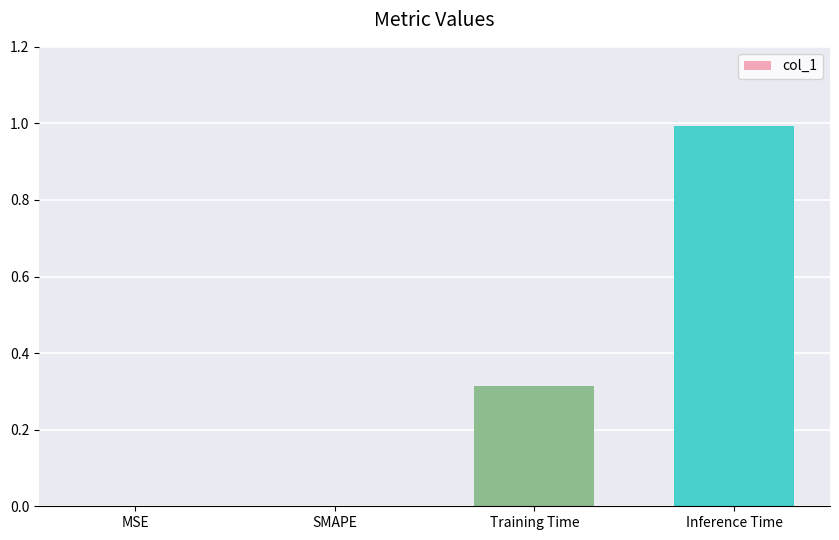

Which label corresponds to the largest value in the chart?

Inference Time